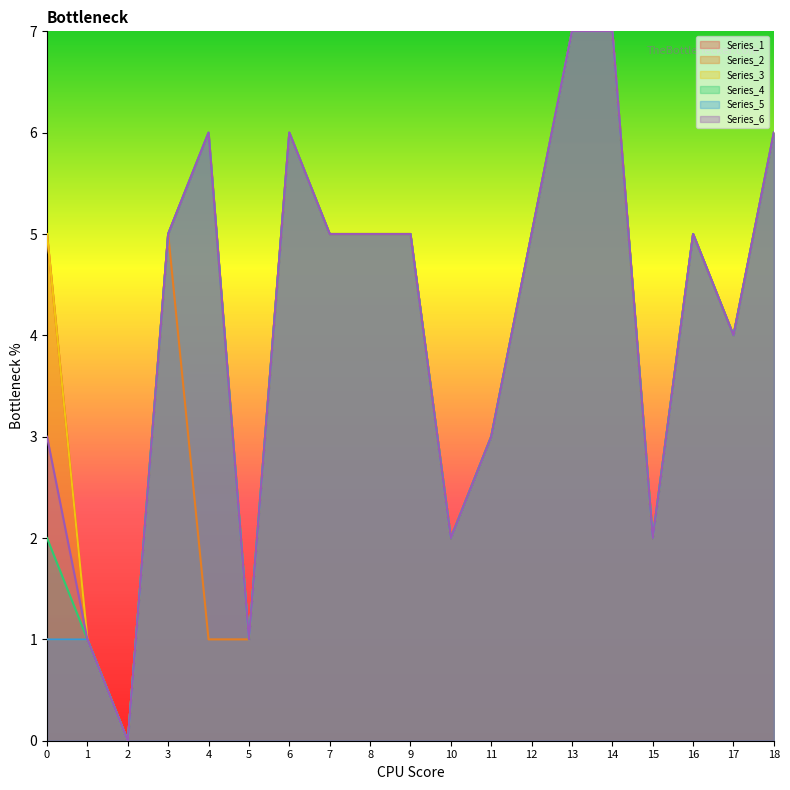

At which category does Series_5 reach its first local peak?

4